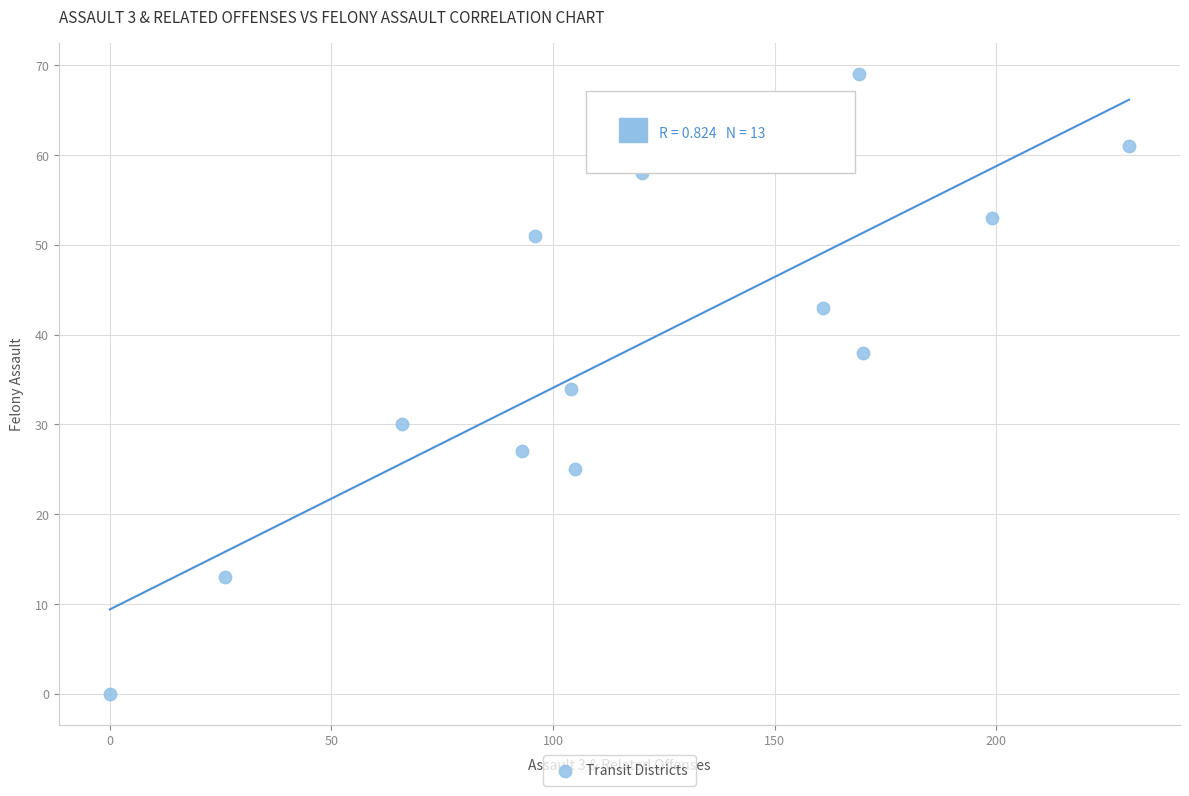

What is the range of X values (max minus min)?

230